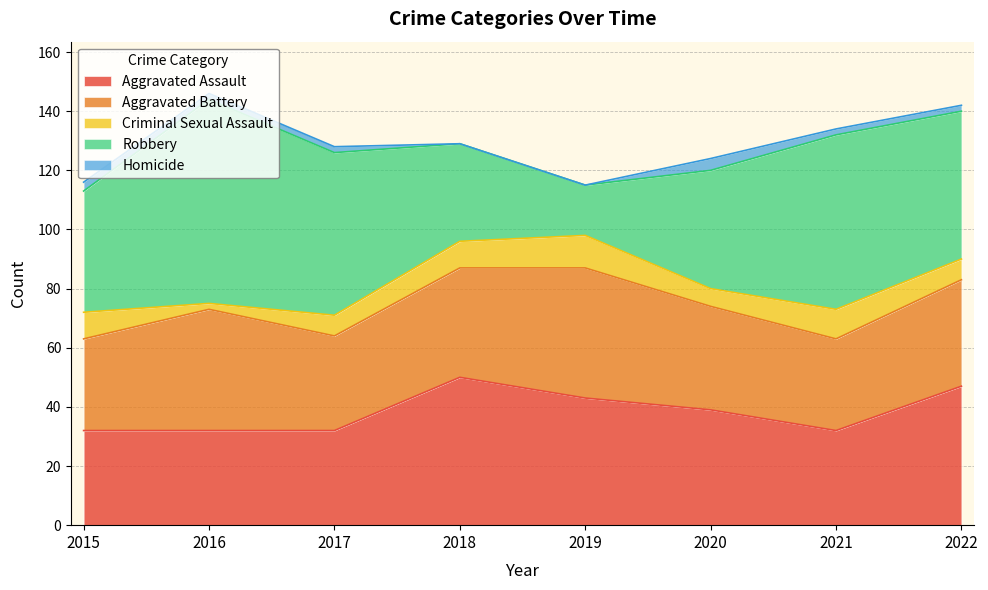

What is the sum of the Robbery values at 2017 and 2020?

95